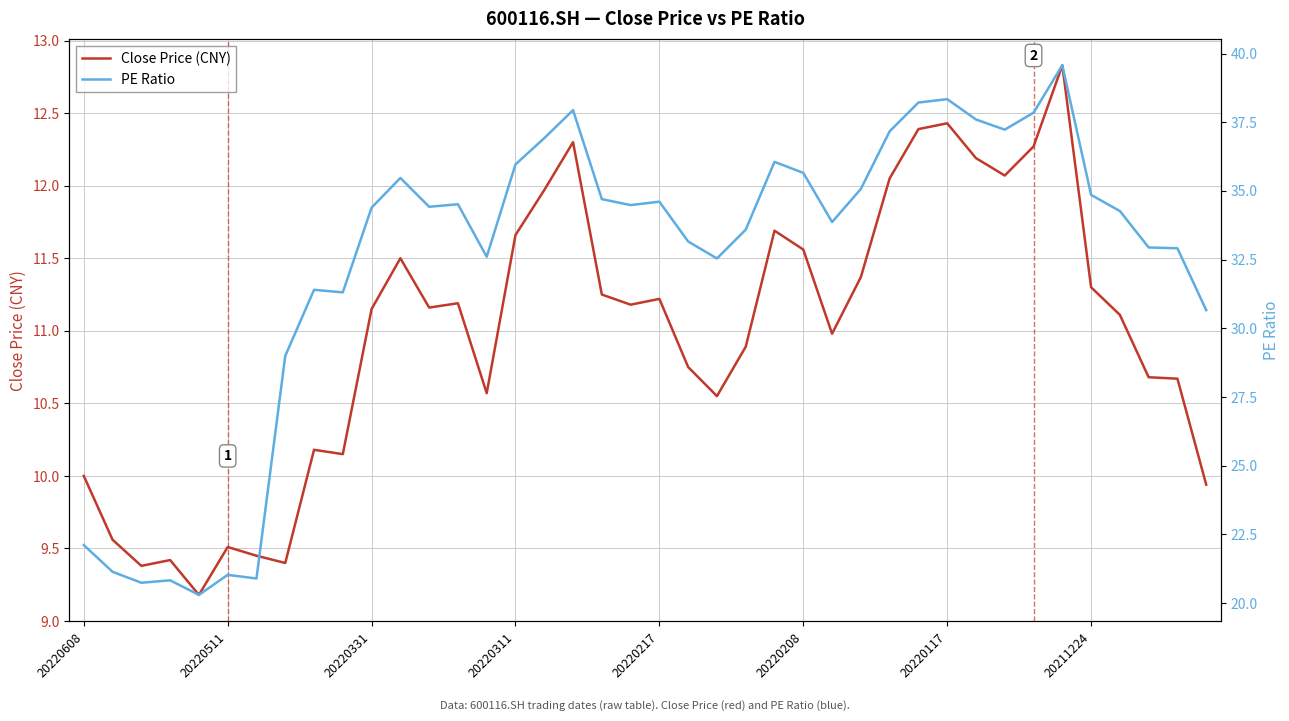

List the series in order of their peak value, highest first.

PE Ratio, Close Price (CNY)